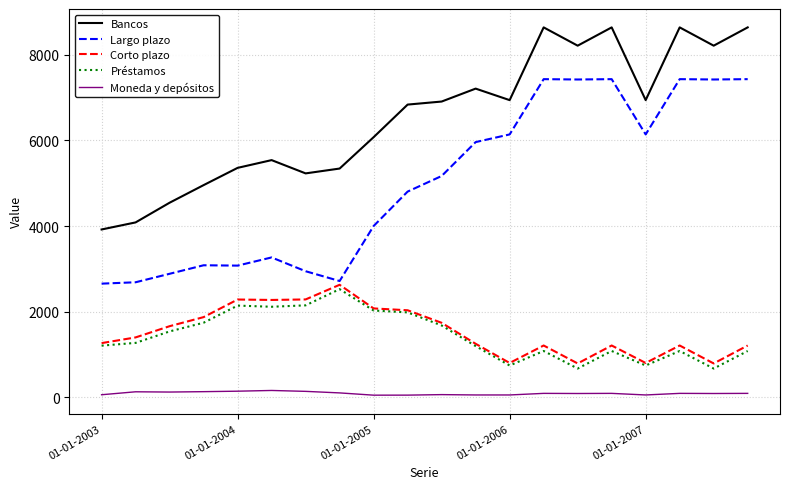

True or false: Corto plazo has more than 2 points higher than both neighbors.

True